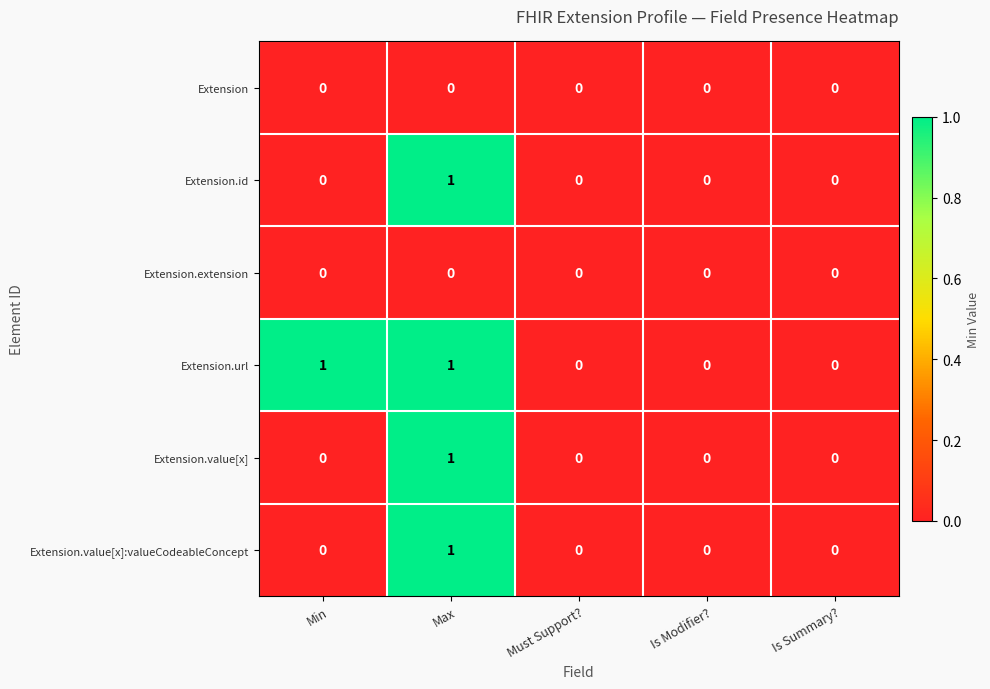

Count the number of categories in the chart.

5